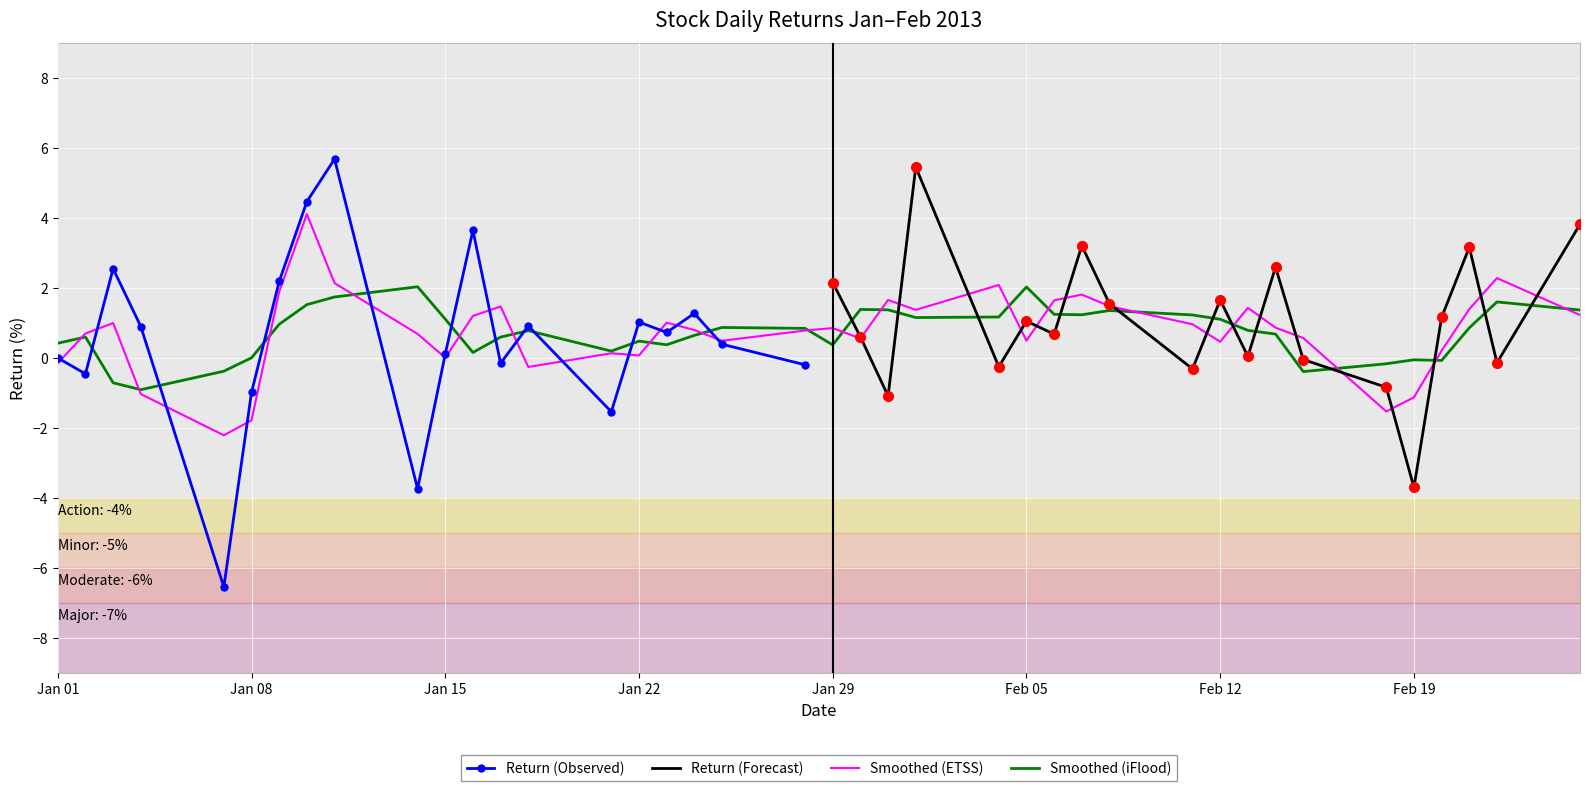

Reading left to right, extract all data points from this chart.

0=0.0	1=-0.5	2=2.5	3=0.9	4=-6.5	5=-1.0	6=2.2	7=4.5	8=5.7	9=-3.7	10=0.1	11=3.6	12=-0.2	13=0.9	14=-1.5	15=1.0	16=0.7	17=1.3	18=0.4	19=-0.2	20=2.2	21=0.6	22=-1.1	23=5.5	24=-0.3	25=1.1	26=0.7	27=3.2	28=1.5	29=-0.3	30=1.7	31=0.0	32=2.6	33=-0.0	34=-0.8	35=-3.7	36=1.2	37=3.2	38=-0.1	39=3.8